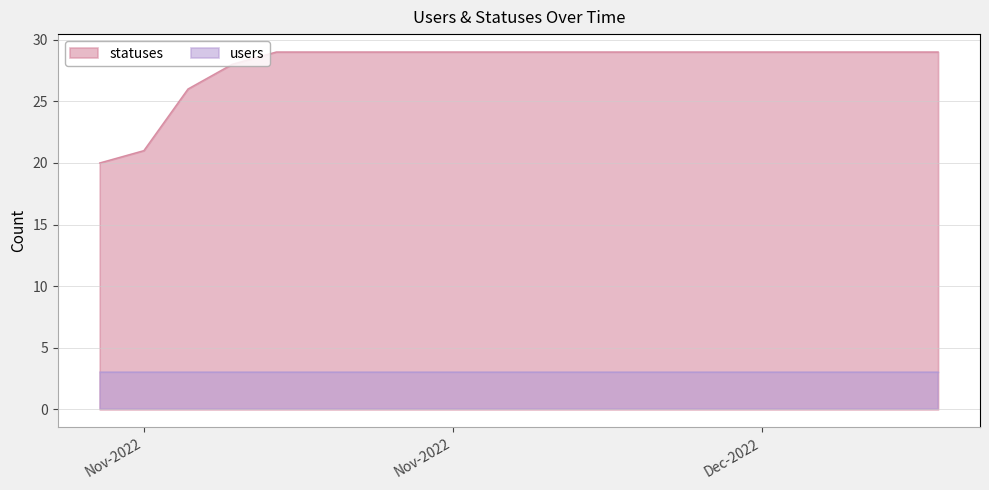

Reading left to right, transcribe all the data shown in this chart.

20	21	26	28	29	29	29	29	29	29	29	29	29	29	29	29	29	29	29	29